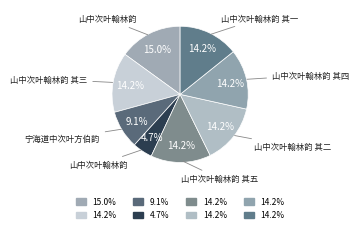

To the nearest percent, what is the difference between the largest and smallest slice percentages?

10%